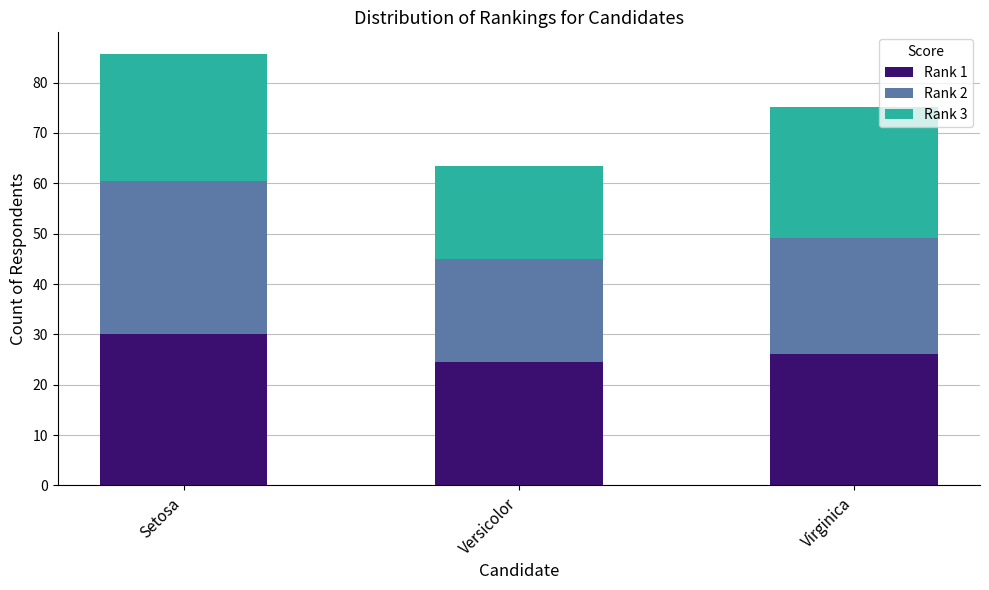

Reading left to right, list the values for the Rank 1 series.

Setosa=30.0	Versicolor=24.6	Virginica=26.1